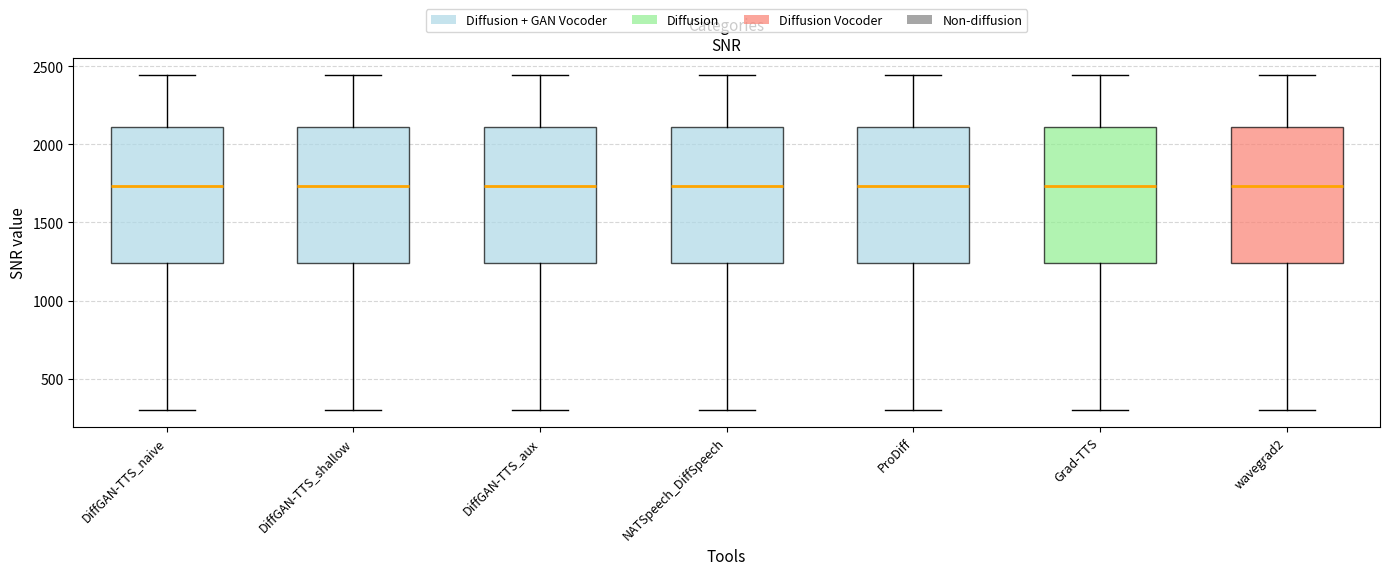

Reading left to right, transcribe this box plot: for each box, give where its median line is, the range the box spans, and where its two whiskers end, as read against the y-axis. The values are not printed on the chart, so give them approximately, as read against the axis.

DiffGAN-TTS_naive: median 1750, box 1250 to 2100, whiskers 300 to 2450
DiffGAN-TTS_shallow: median 1750, box 1250 to 2100, whiskers 300 to 2450
DiffGAN-TTS_aux: median 1750, box 1250 to 2100, whiskers 300 to 2450
NATSpeech_DiffSpeech: median 1750, box 1250 to 2100, whiskers 300 to 2450
ProDiff: median 1750, box 1250 to 2100, whiskers 300 to 2450
Grad-TTS: median 1750, box 1250 to 2100, whiskers 300 to 2450
wavegrad2: median 1750, box 1250 to 2100, whiskers 300 to 2450